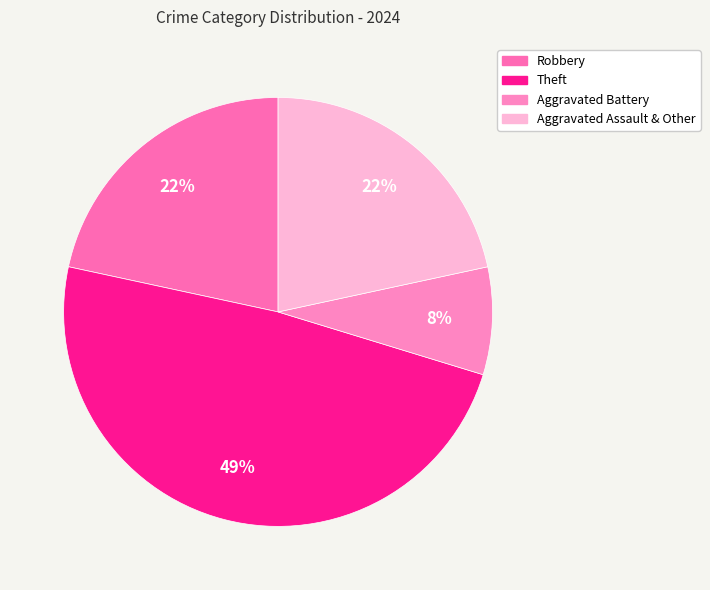

To the nearest percent, what percentage of the pie is Aggravated Assault & Other?

22%